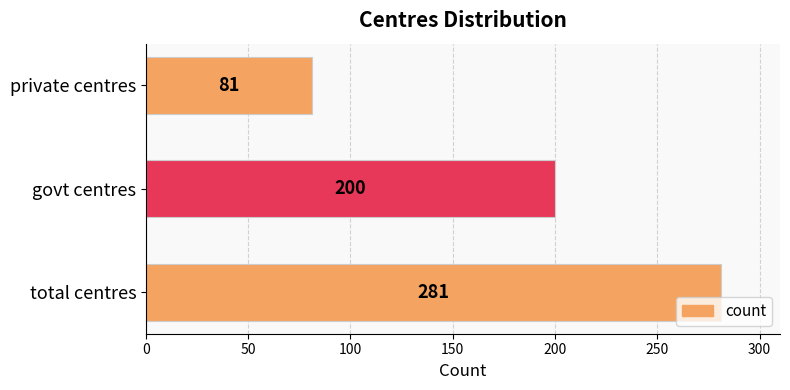

How many data points does each series have?

3